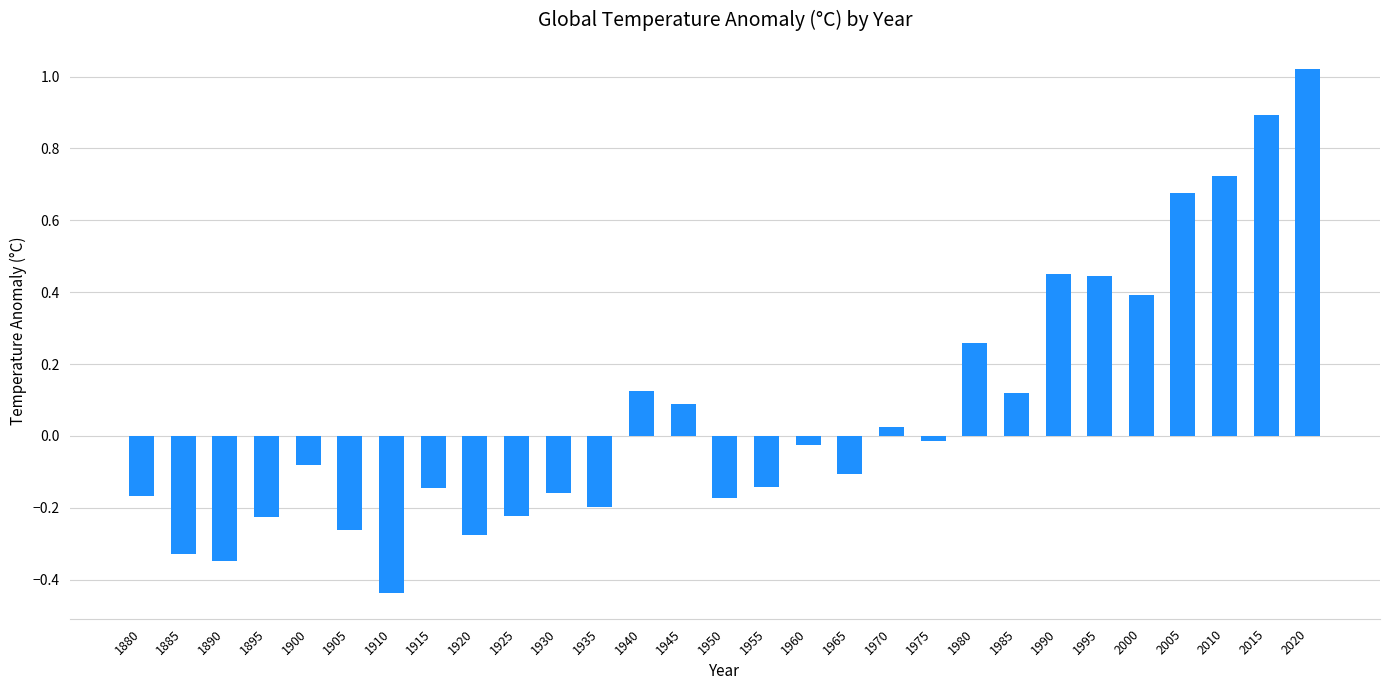

Which label corresponds to the smallest value in the chart?

1910